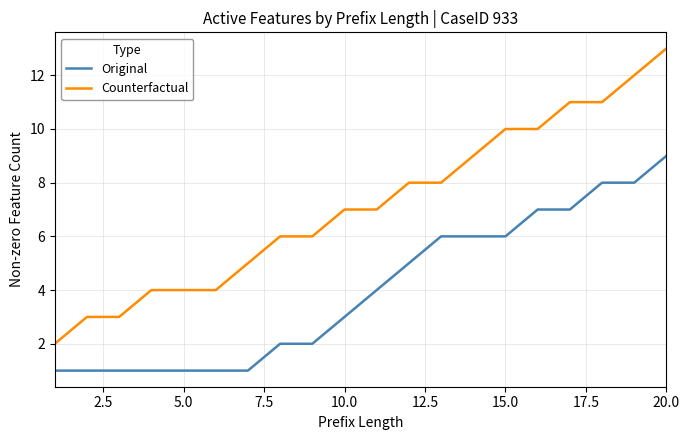

List the series in order of their peak value, lowest first.

Original, Counterfactual